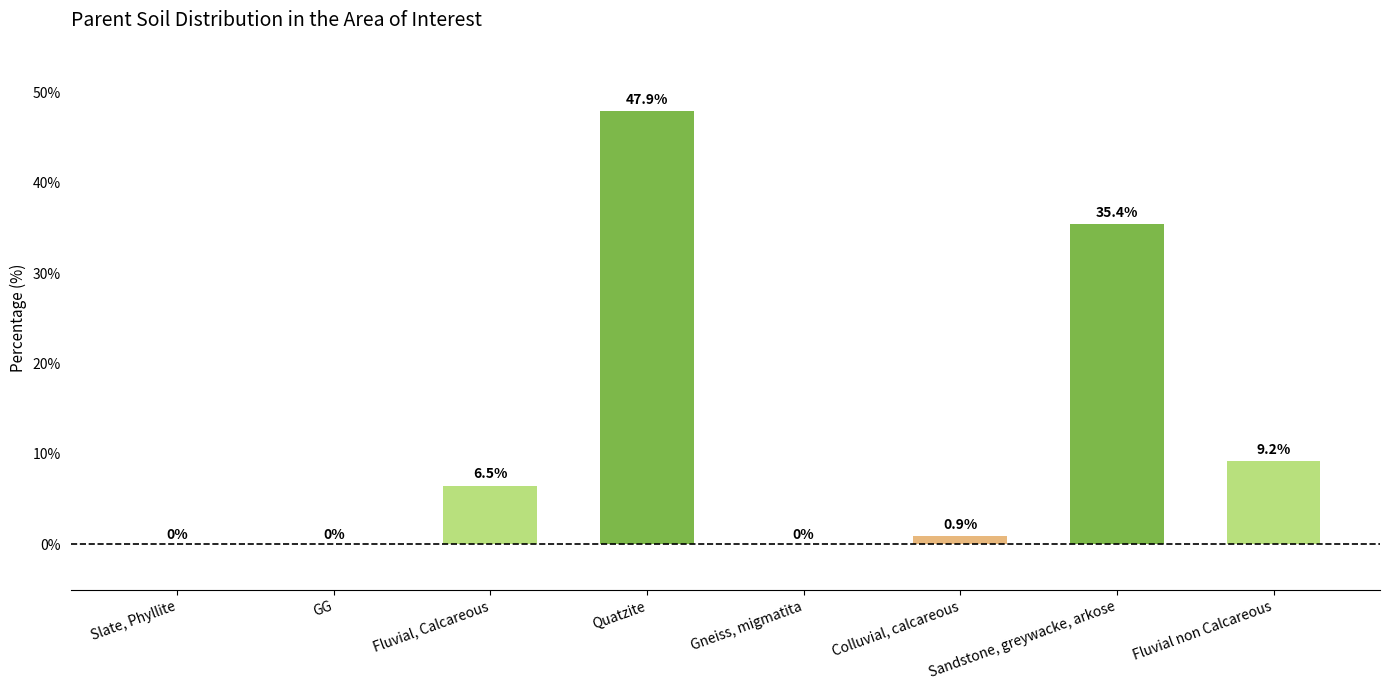

At which category does the chart reach its peak across all series?

Quatzite